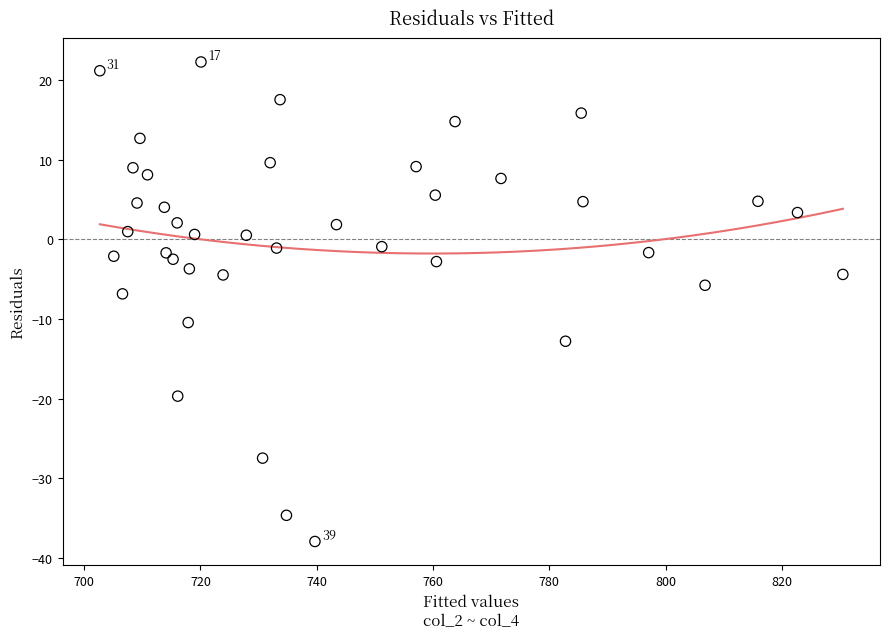

What is the range of Y values (max minus min)?

60.3